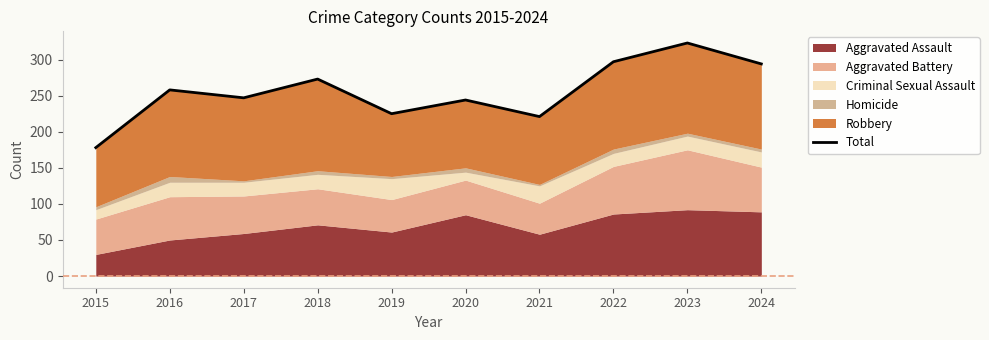

What is the difference between the maximum and minimum values?

145